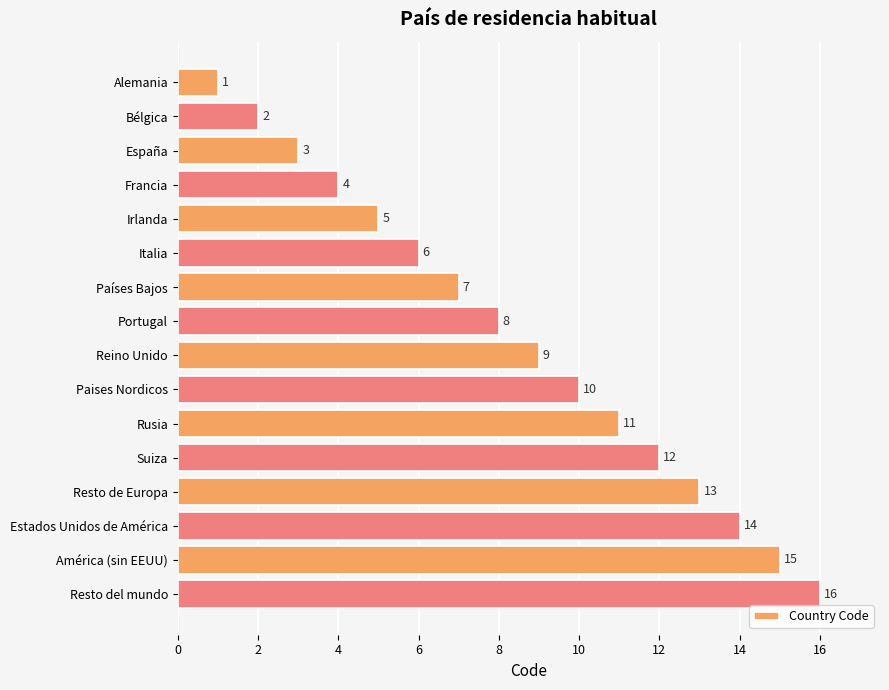

Read the value at América (sin EEUU).

15